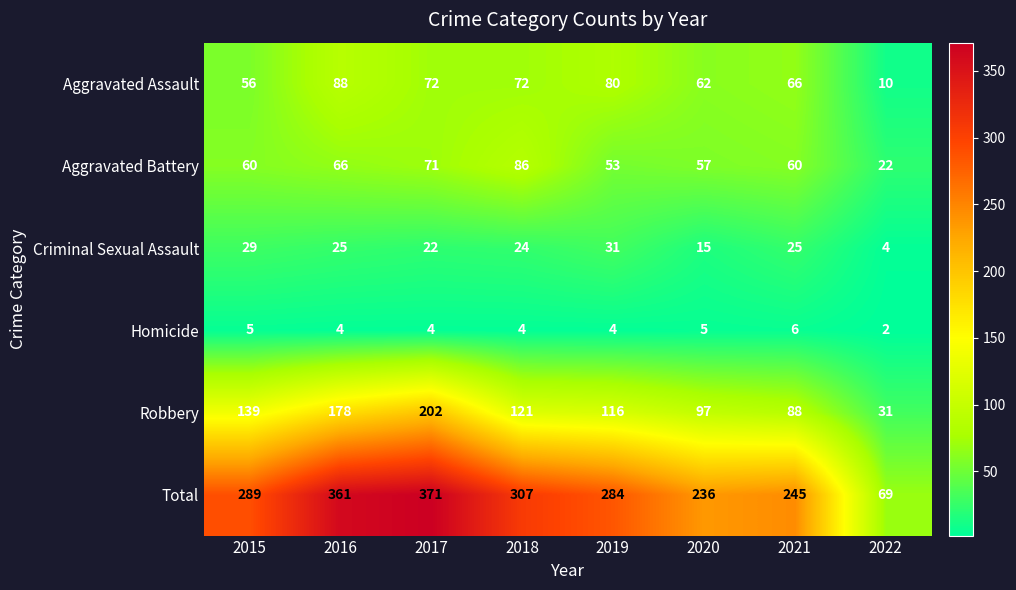

At which label does Robbery first exceed 121?

2015